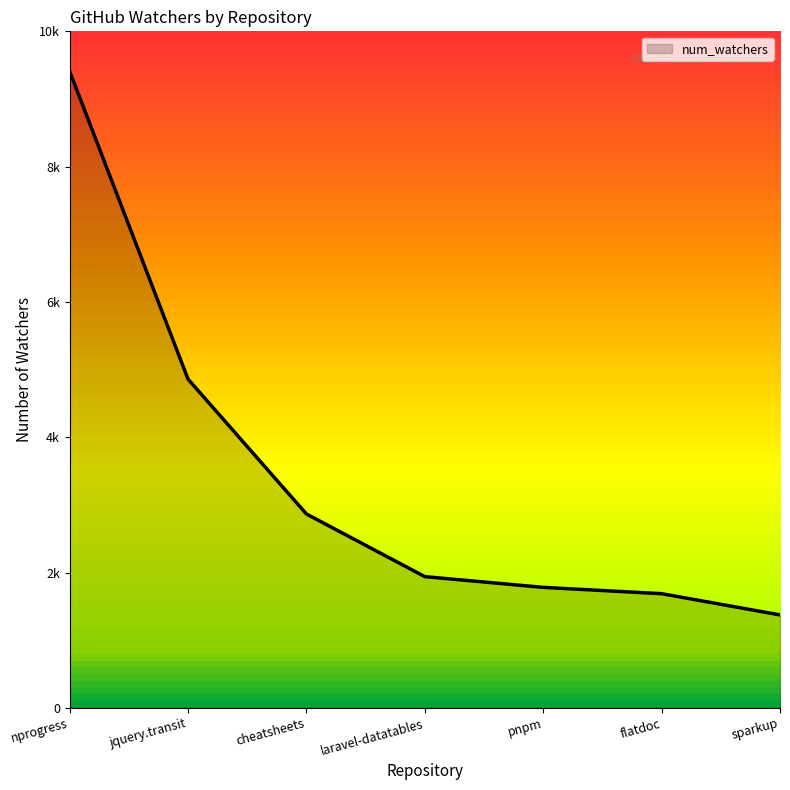

Does the chart display data point markers on the line(s)?

No